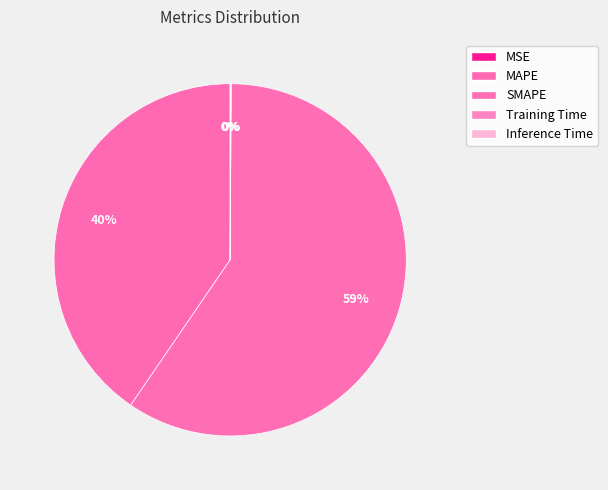

Count the number of slices in the pie.

5